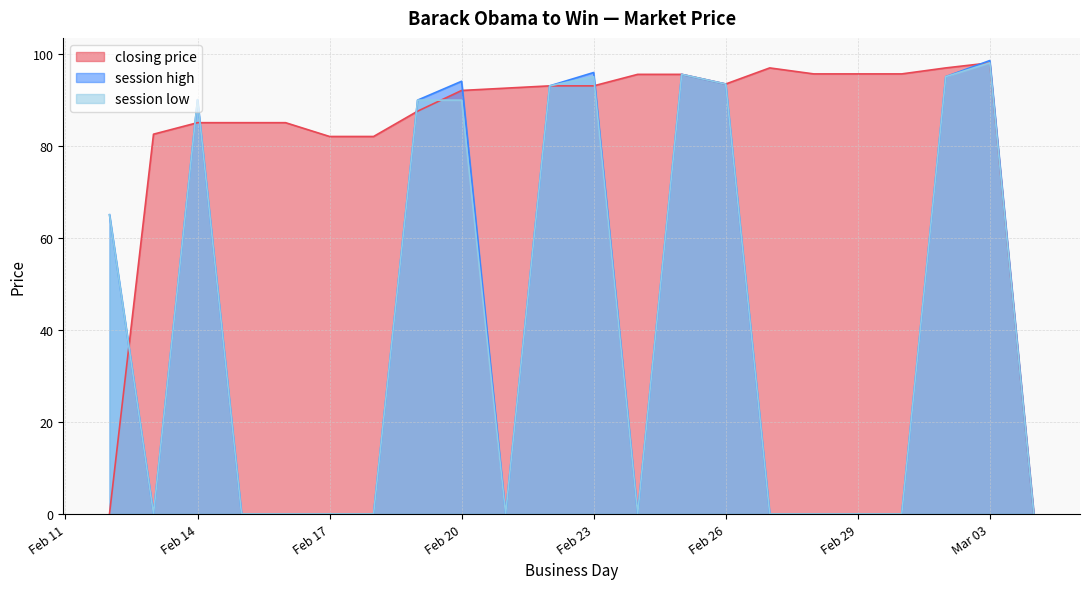

True or false: session high has a value of 38.5 at Feb 26.

False